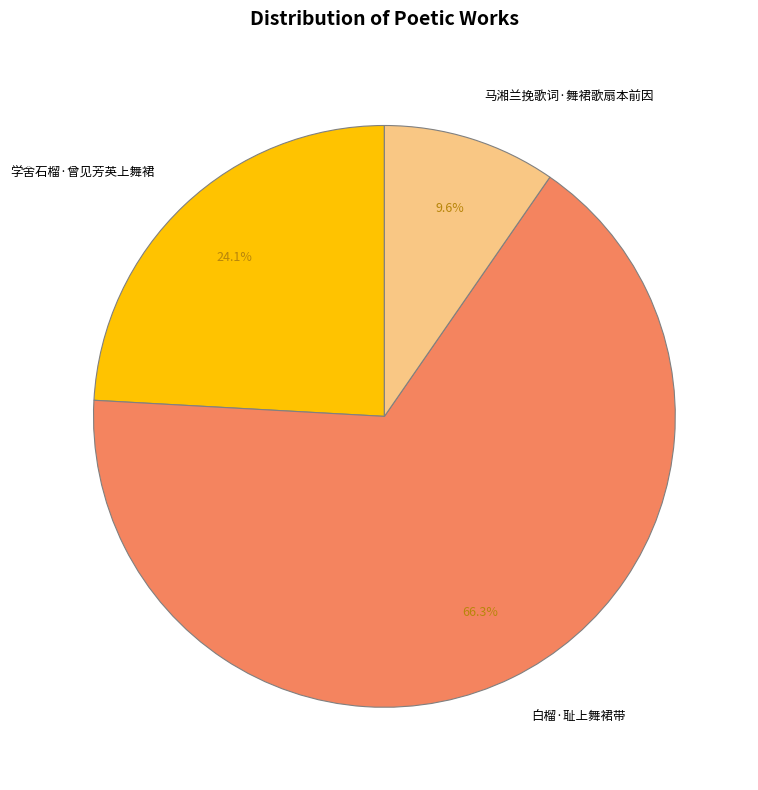

Which slice represents more than half of the pie?

白榴·耻上舞裙带